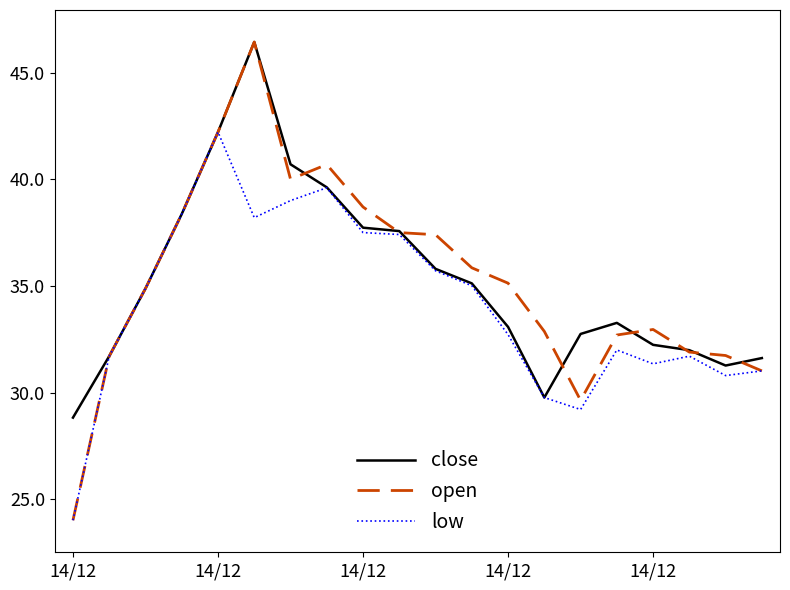

In close, how many points are higher than both neighbors (excluding endpoints)?

2